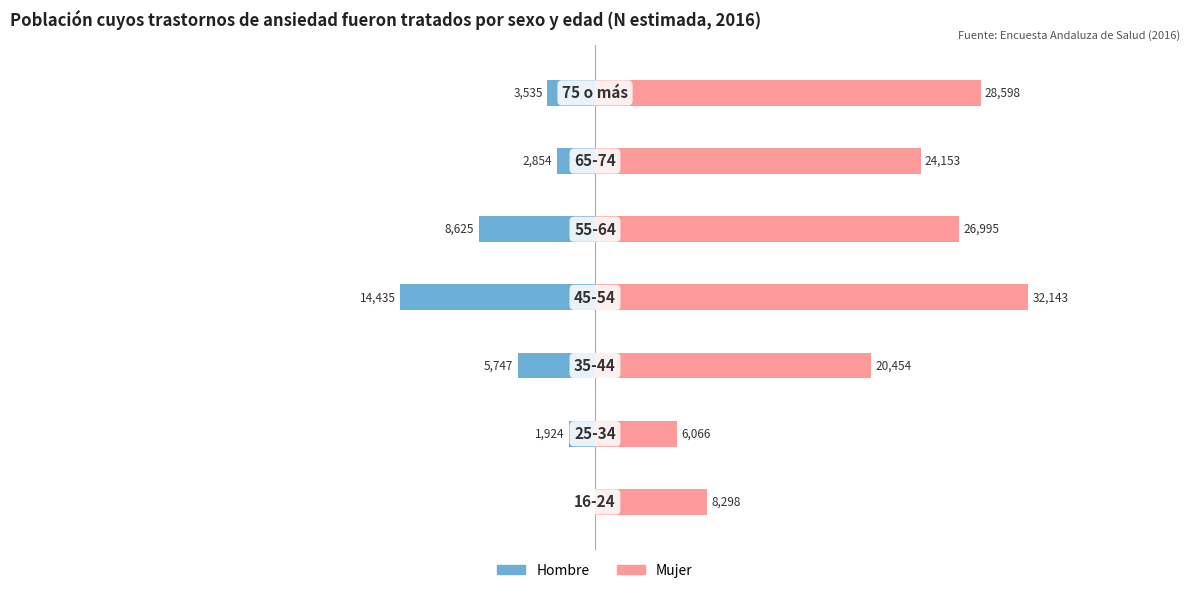

At how many categories does at least one series exceed 15505?

5